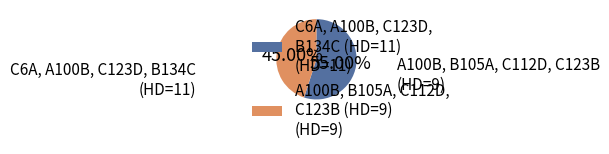

Do A100B, B105A, C112D, C123B (HD=9) (HD=9) and C6A, A100B, C123D, B134C (HD=11) (HD=11) together represent more than half of the pie?

Yes